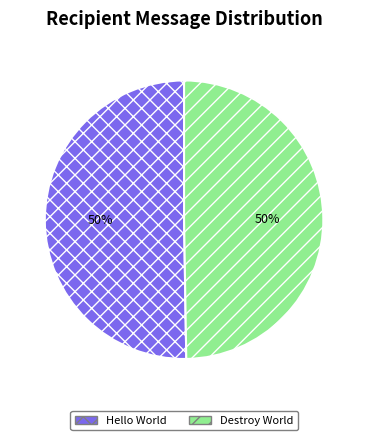

To the nearest percent, what is the average slice percentage?

50%